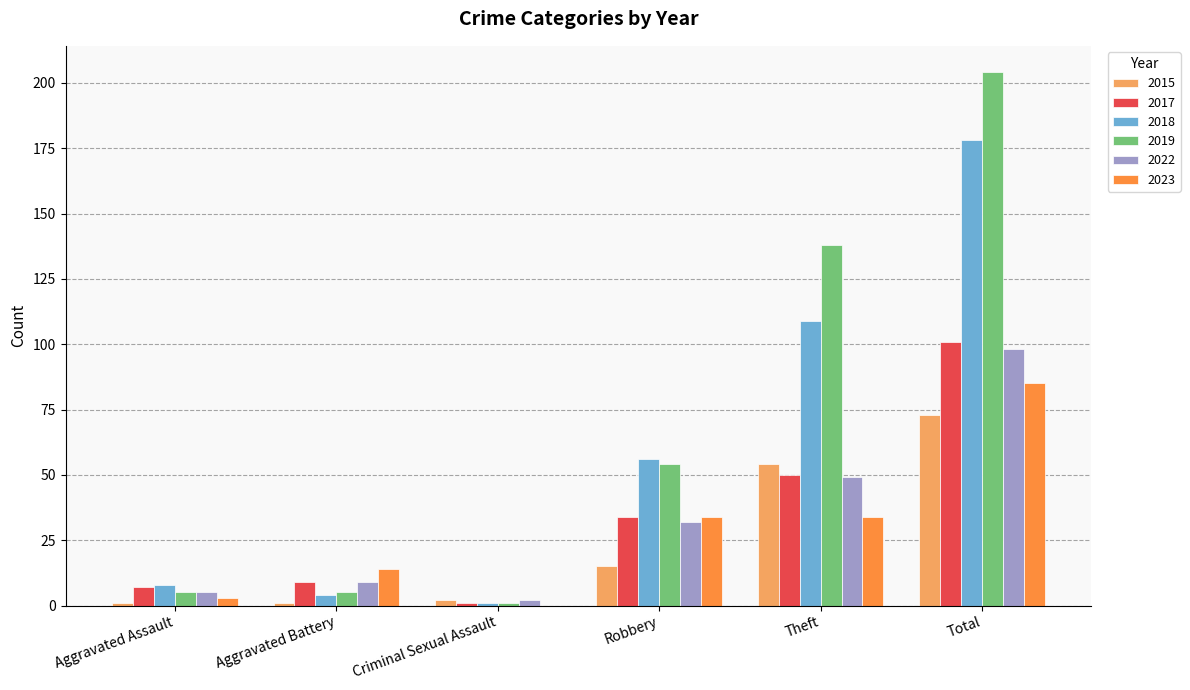

At which category does the chart reach its peak across all series?

Total